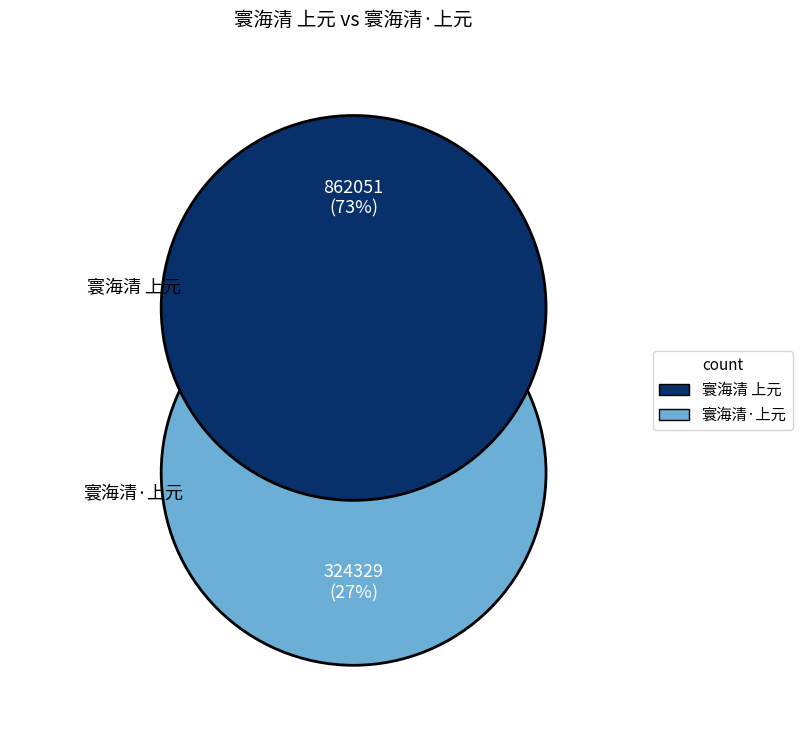

To the nearest percent, what percentage of the pie is 寰海清·上元?

27%